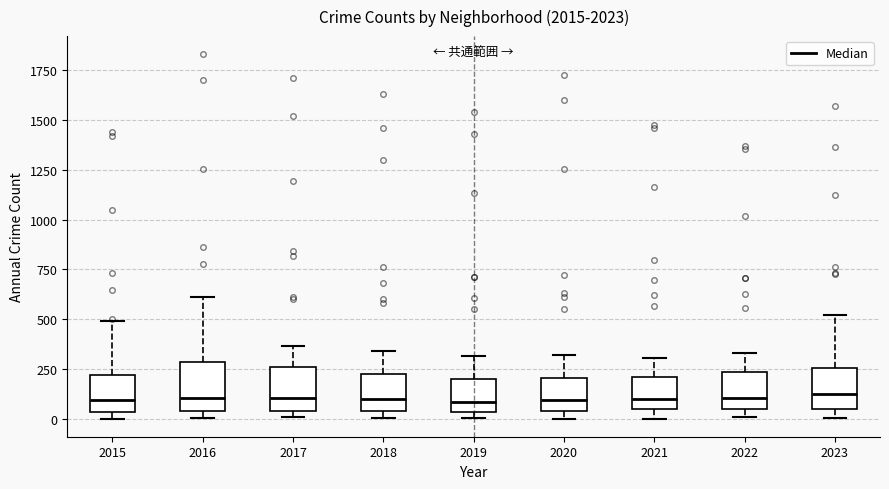

Where is the lower edge of the box at x = 2019 on the y-axis? The values are not printed on the chart, so give them approximately, as read against the axis.

50